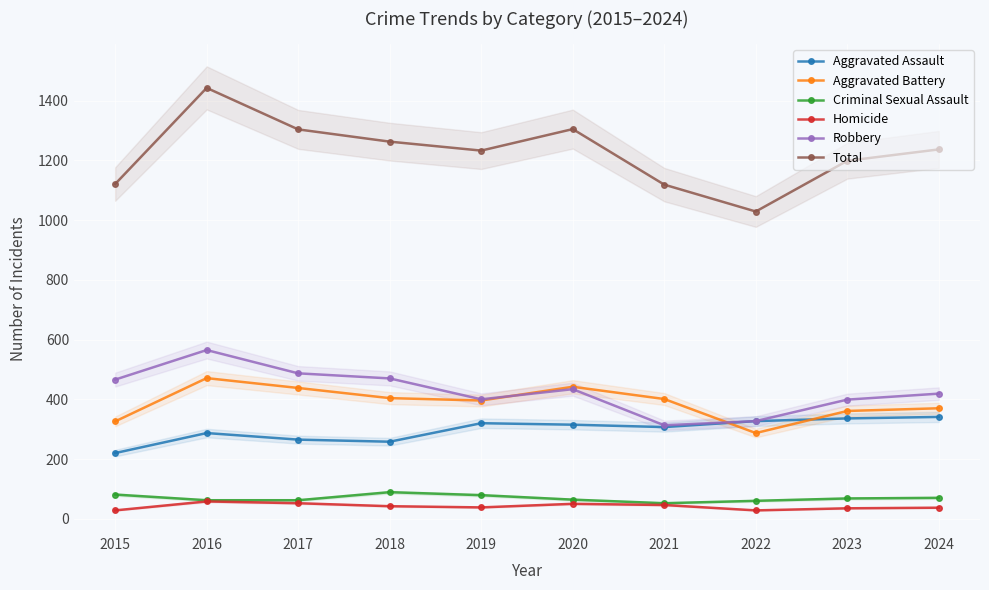

How many interior local valleys does the Aggravated Assault series have?

2